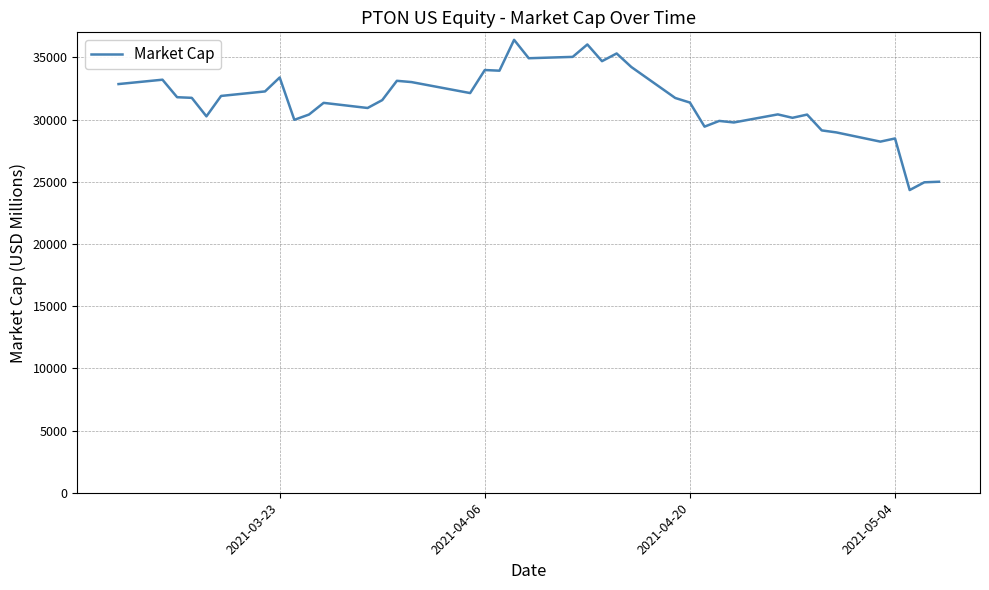

What is the smallest value displayed?

24331.7